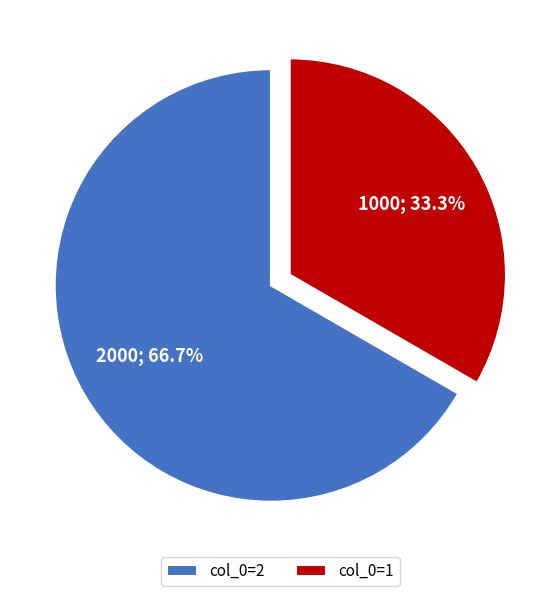

Which category has the smallest portion of the pie?

col_0=1